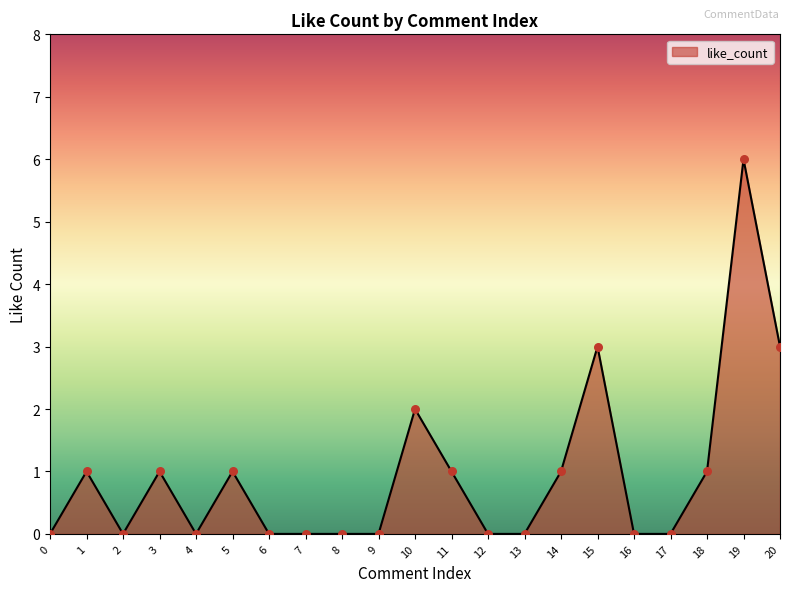

Between 4 and 1, which is larger?

1